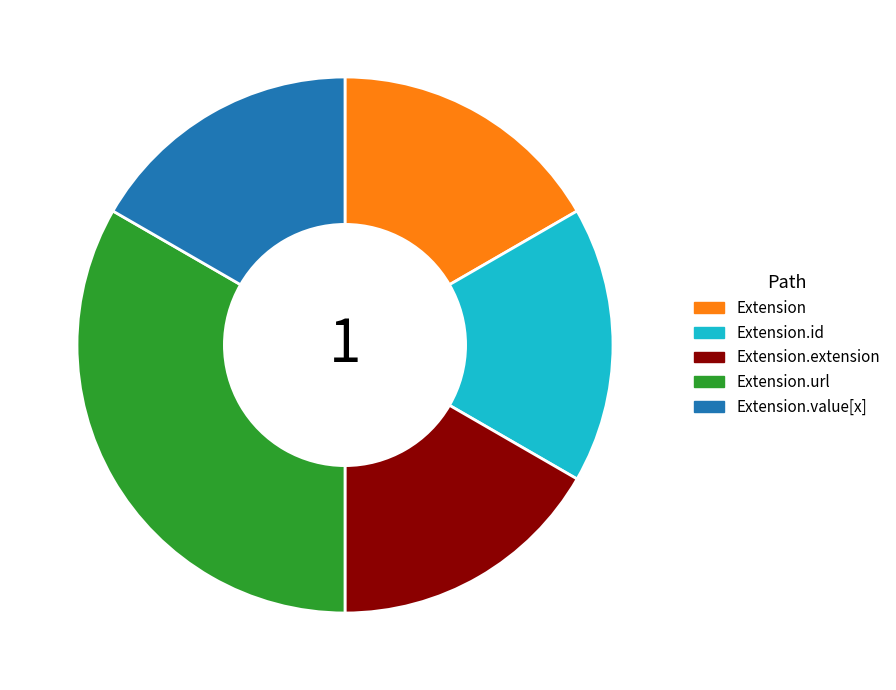

Does any single category account for the majority?

No